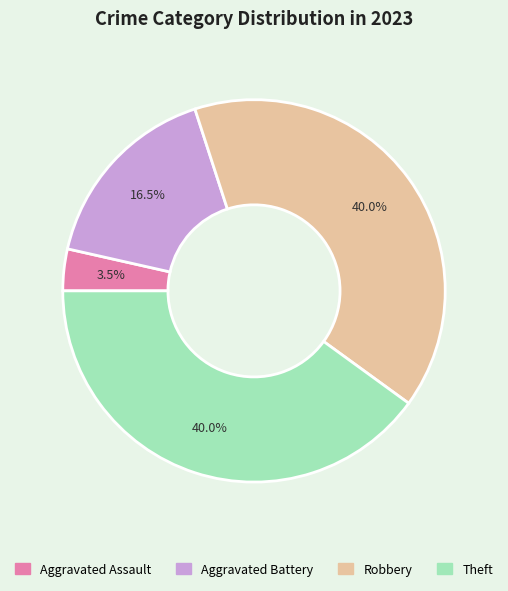

Does any single category account for the majority?

No